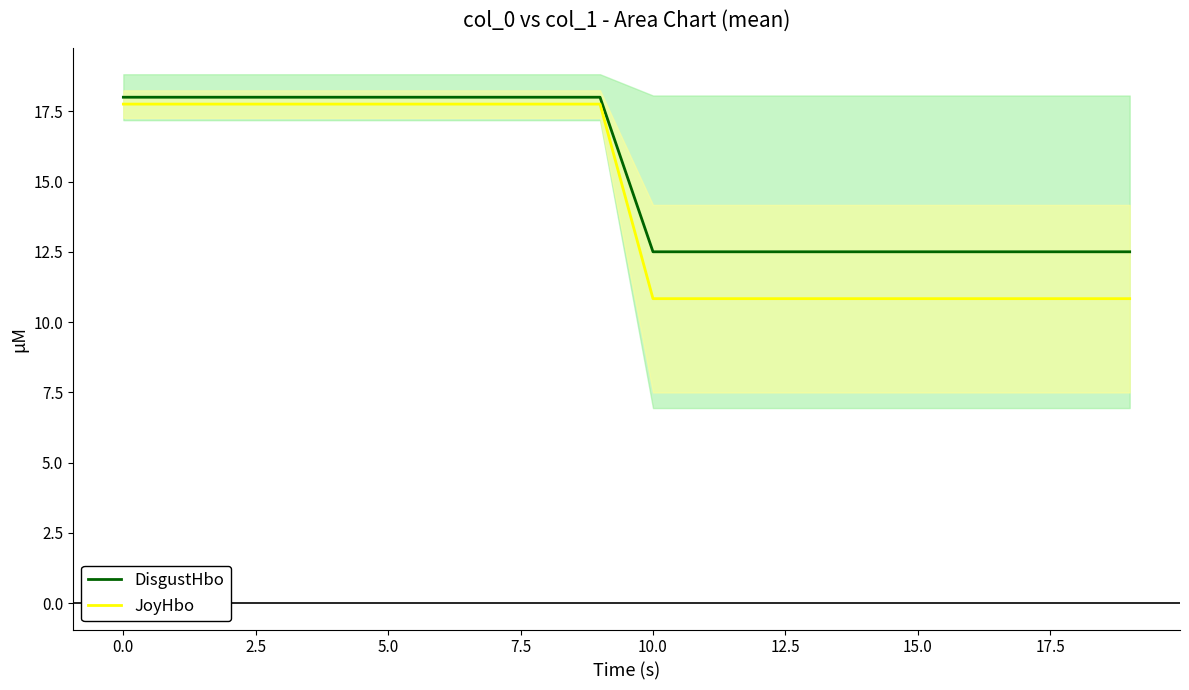

How many lines are shown in the chart?

2